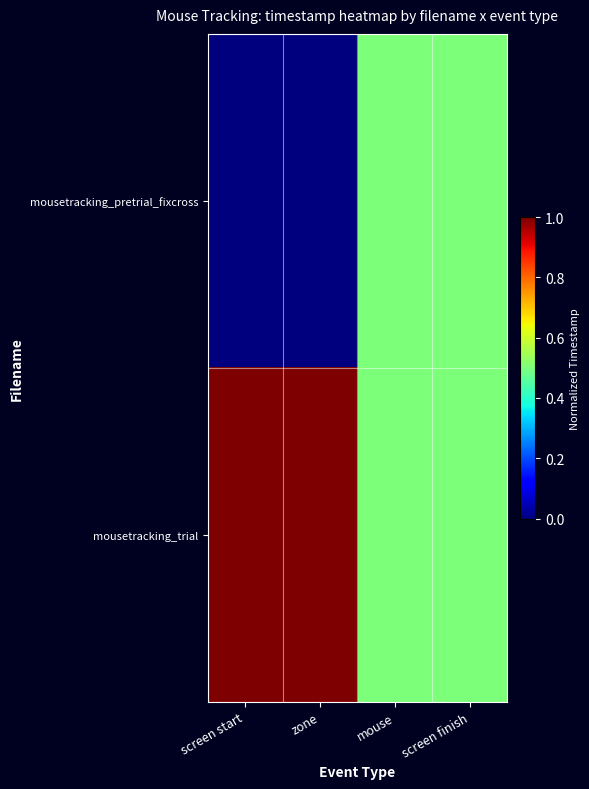

Which series has the largest range (max minus min)?

mousetracking_pretrial_fixcross